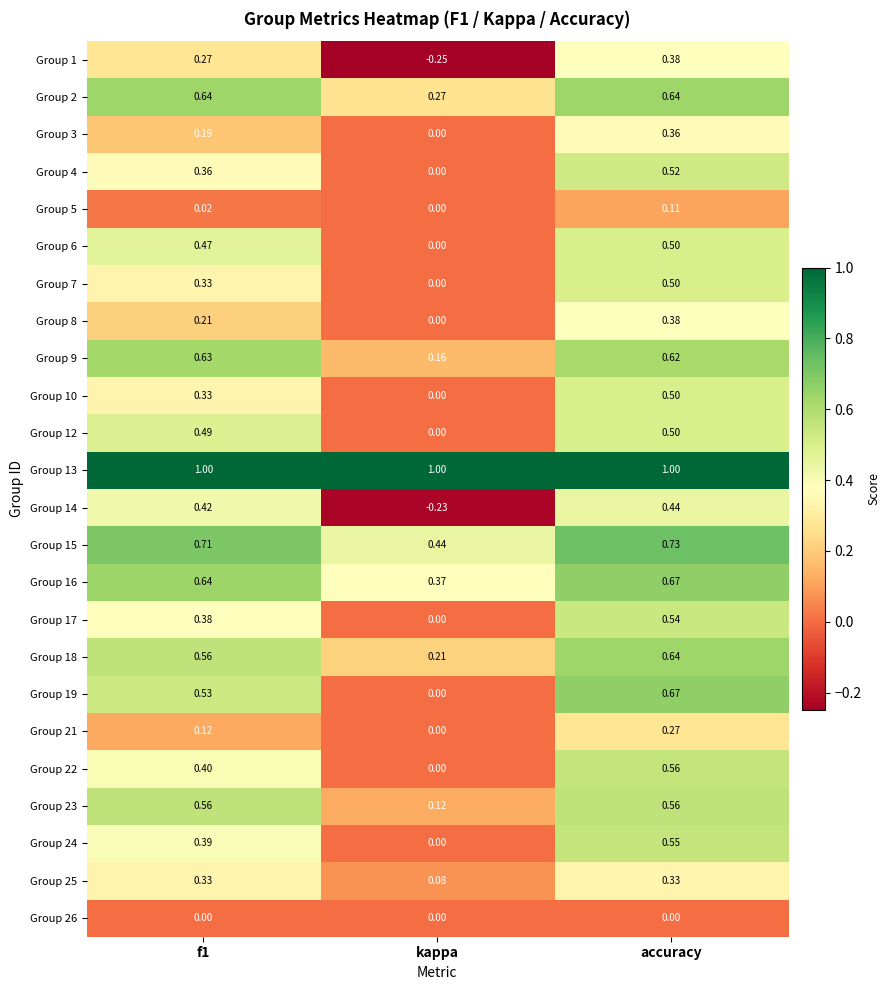

At which category is the sum across all series the highest?

accuracy